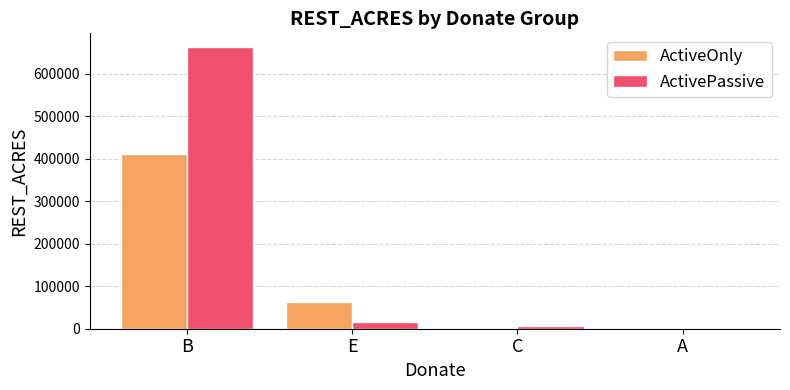

What is the maximum value for ActiveOnly?

411081.3